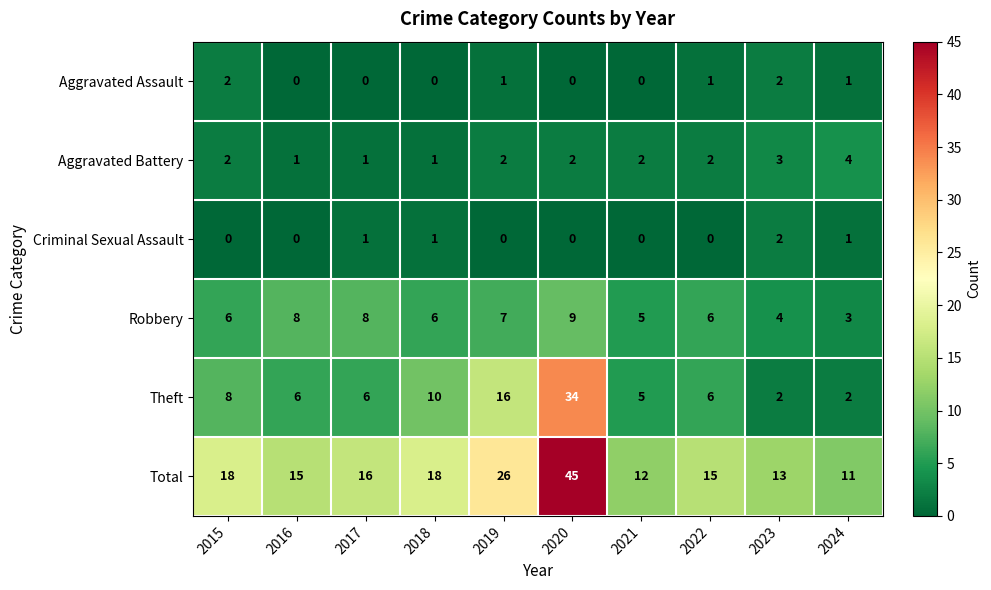

Which category has the lowest value in the Robbery series?

2024